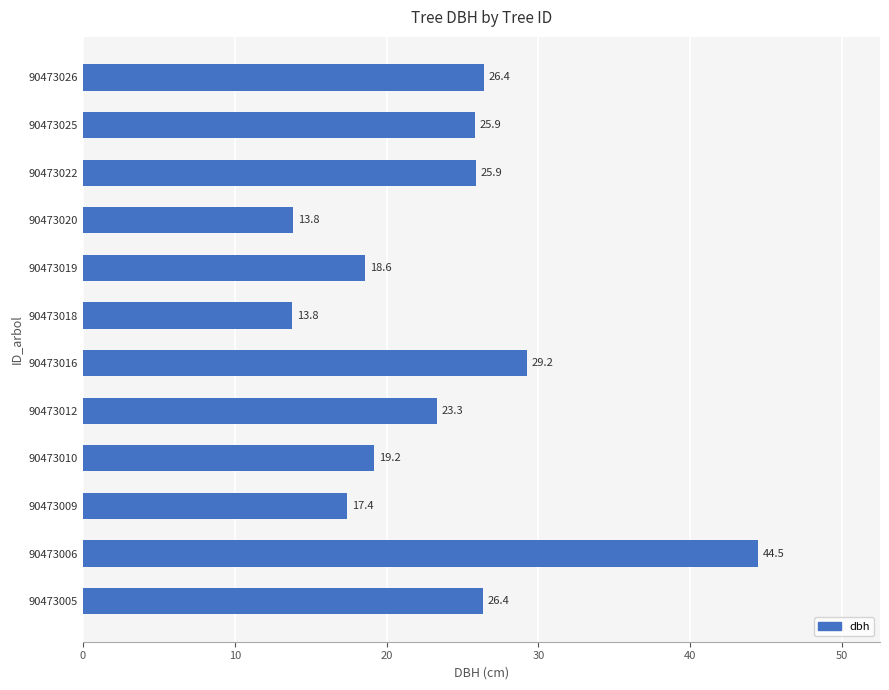

At which category does the chart reach its minimum across all series?

90473018